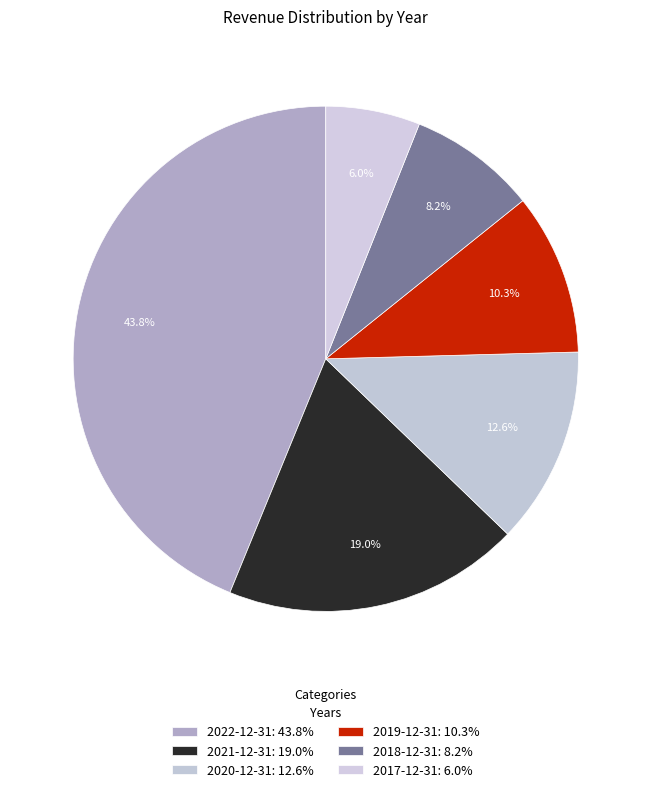

What percentage is the 2017-12-31 slice, to the nearest percent?

6%